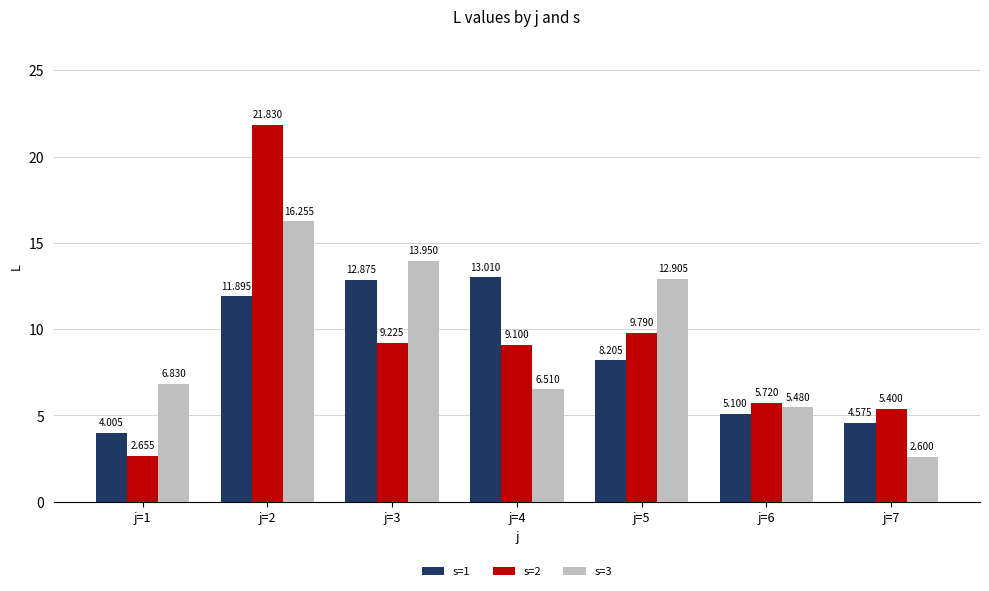

Which label corresponds to the smallest value in the chart?

j=7